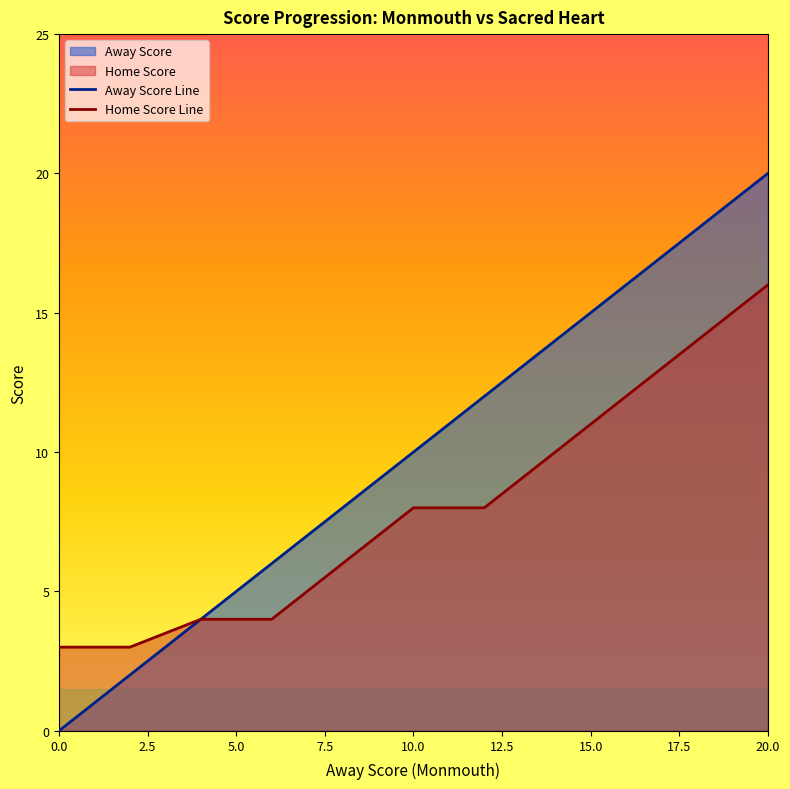

True or false: Away Score Line and Home Score Line intersect in this chart.

False